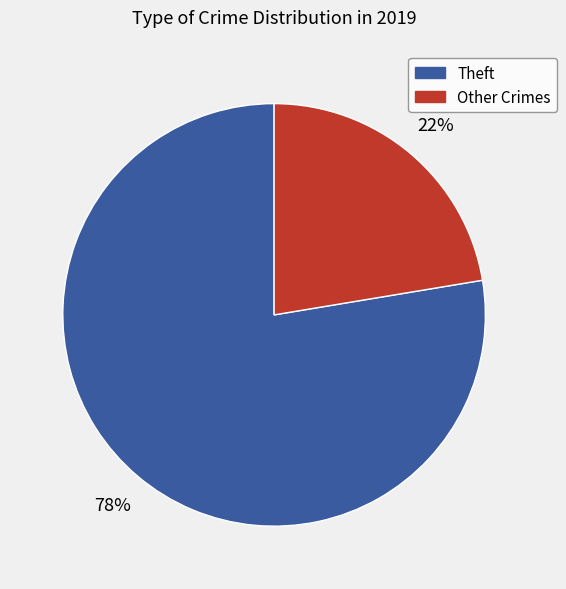

Is it true that Theft is 78% of the pie?

True